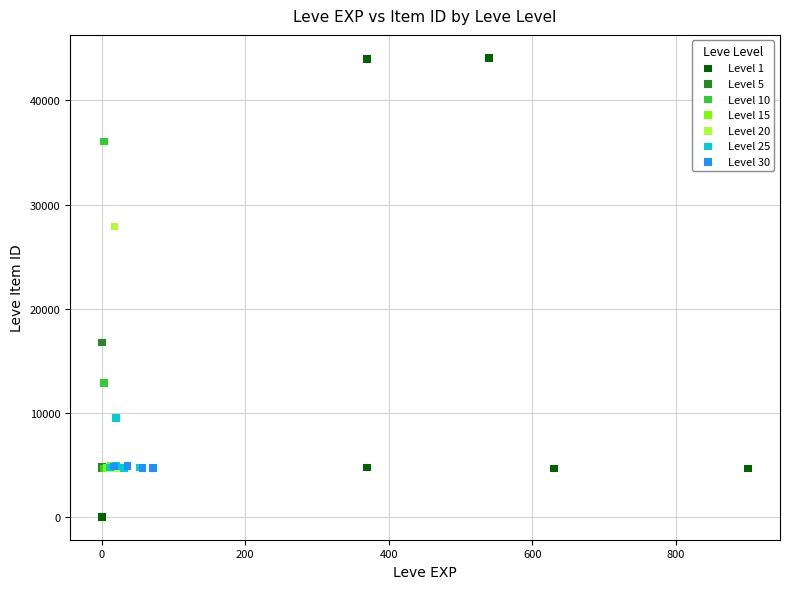

Which series reaches the maximum Y coordinate?

Level 1